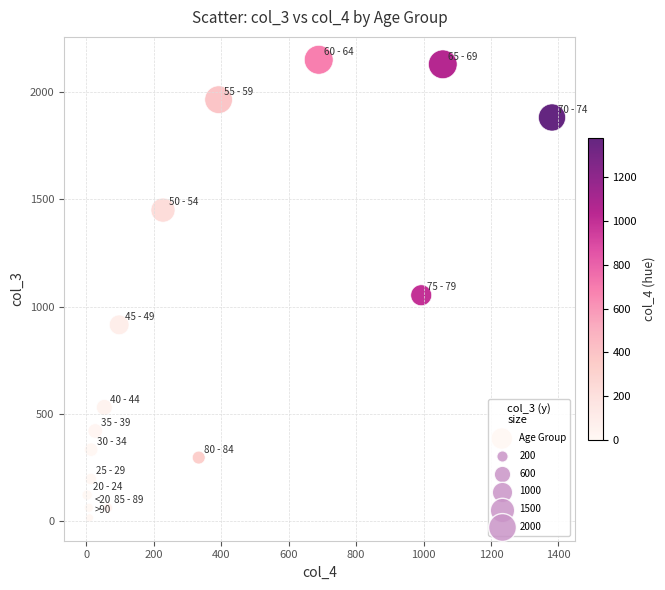

What is the range of X values (max minus min)?

1379